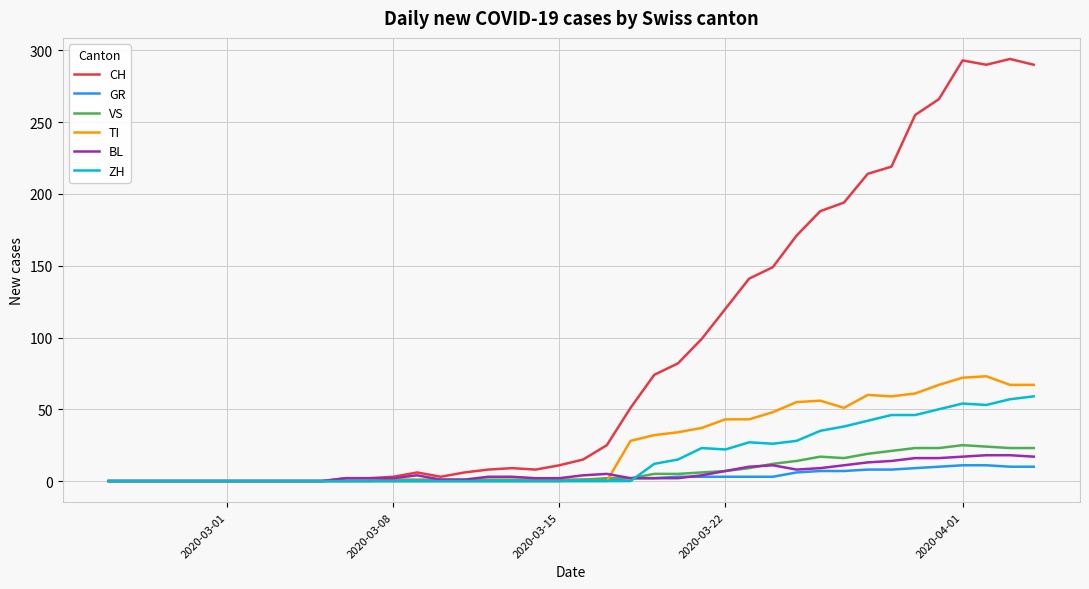

What is the sum of all GR values?

118